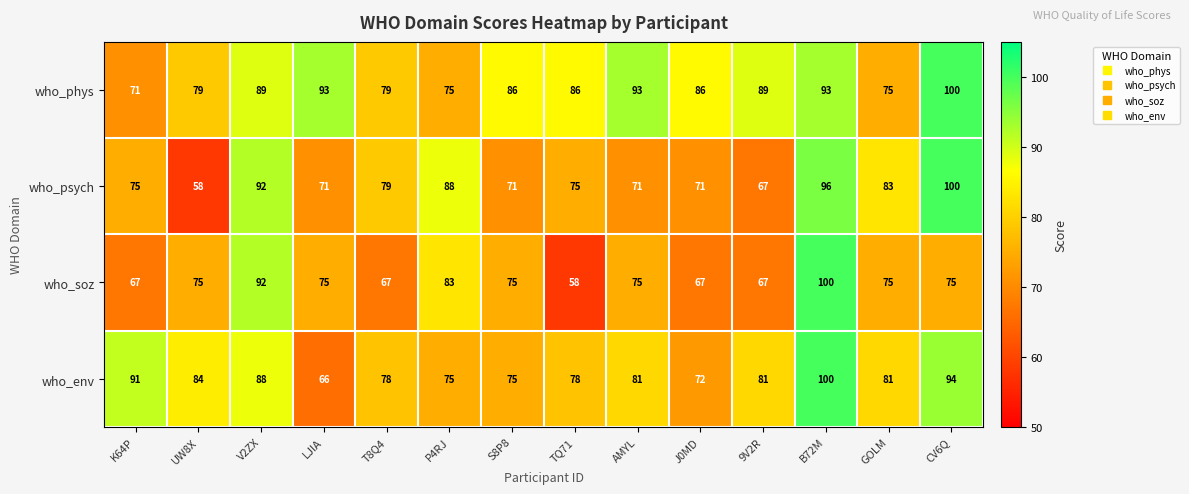

The who_phys series shows 100 at CV6Q. True or false?

True